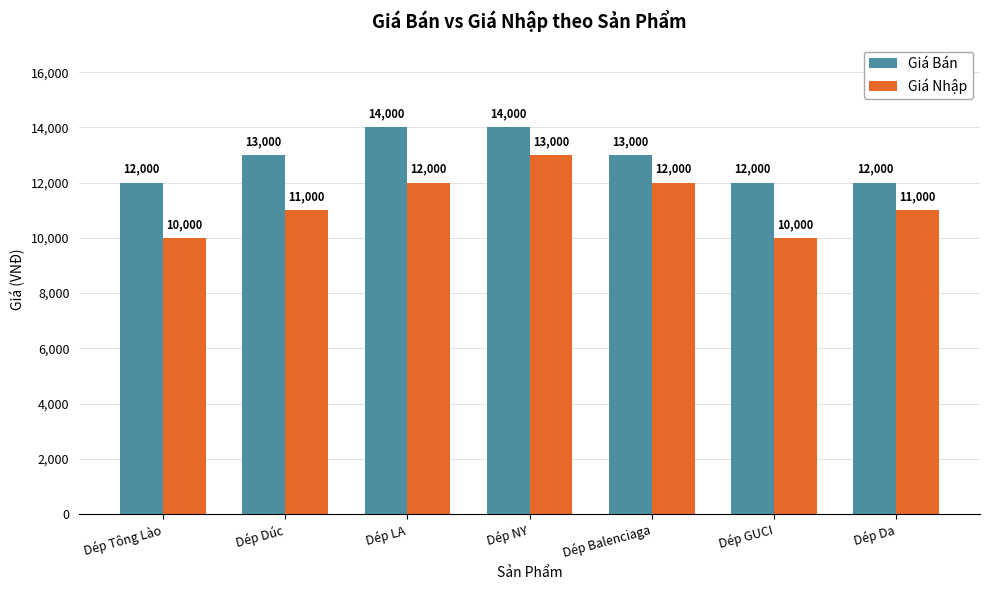

Between Dép NY and Dép GUCI, which series saw the biggest shift?

Giá Nhập